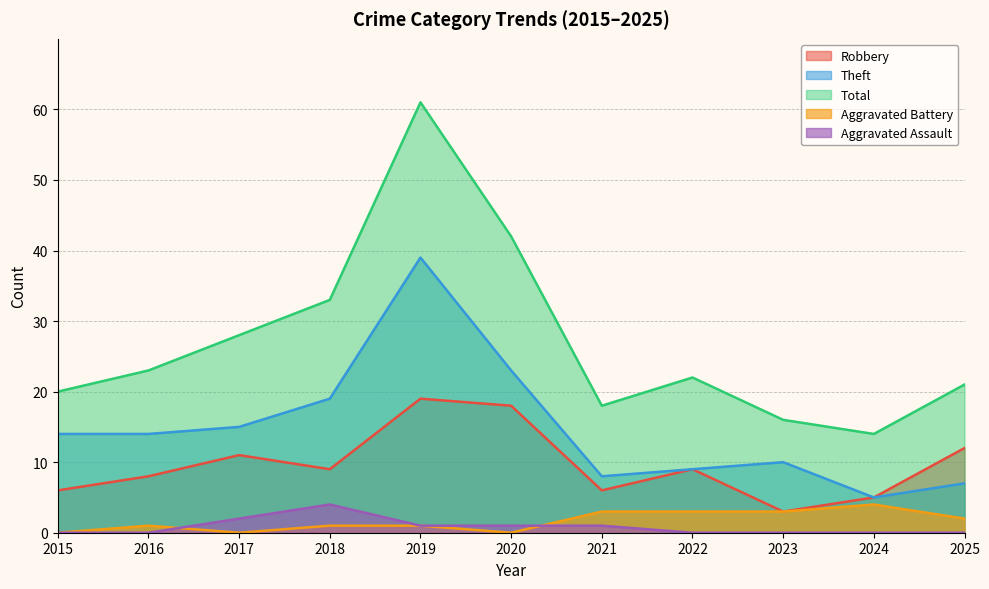

Where do Aggravated Assault and Aggravated Battery first cross each other?

2016 and 2017